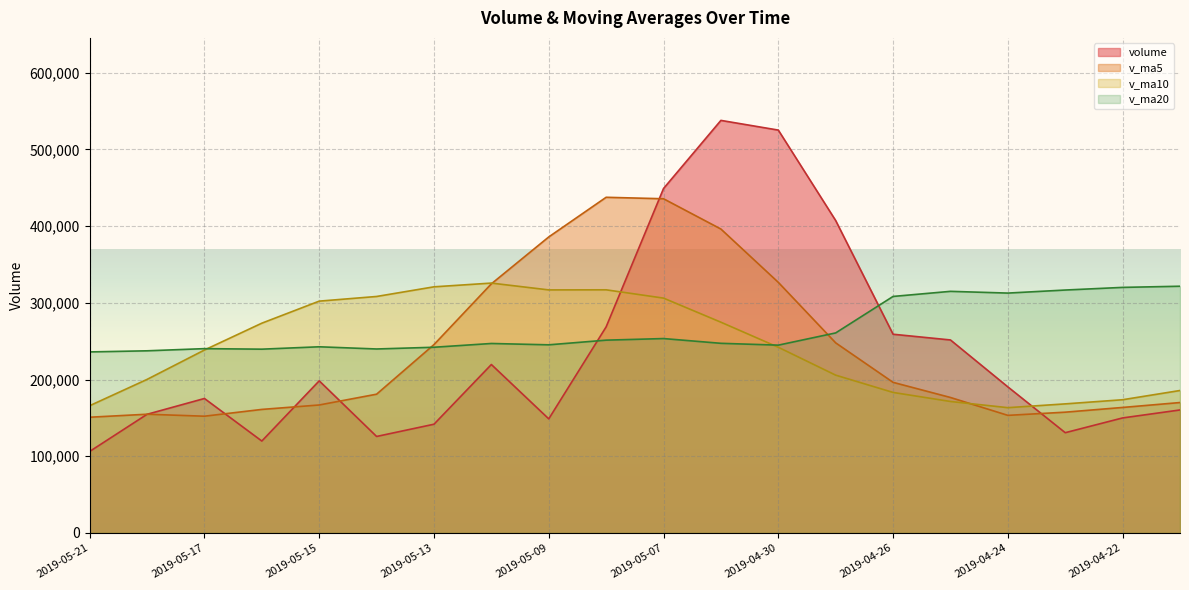

What is the minimum value shown in the chart?

106194.0